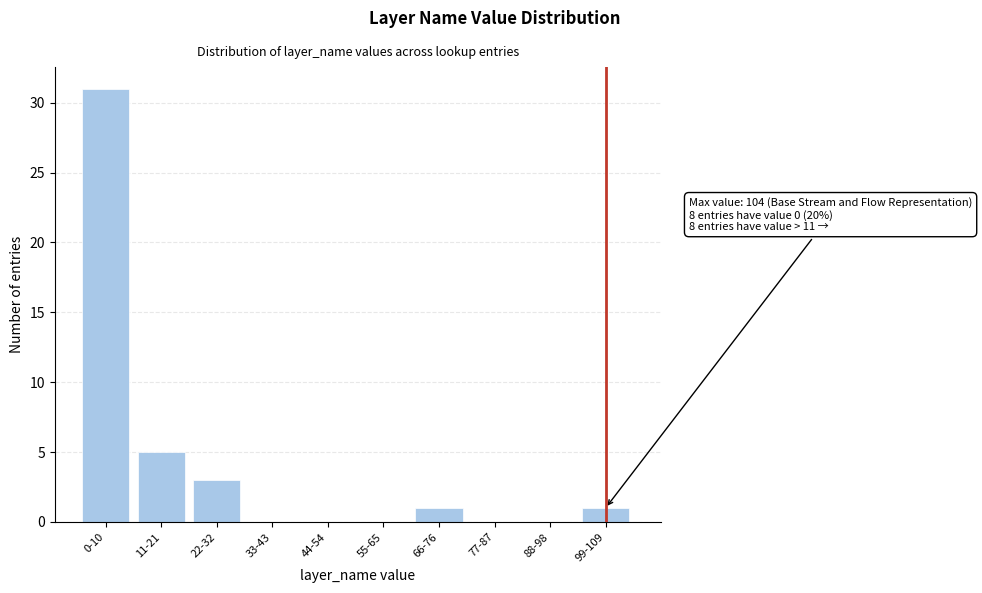

Reading left to right, extract all data points from this chart.

0-10=31	11-21=5	22-32=3	33-43=0	44-54=0	55-65=0	66-76=1	77-87=0	88-98=0	99-109=1